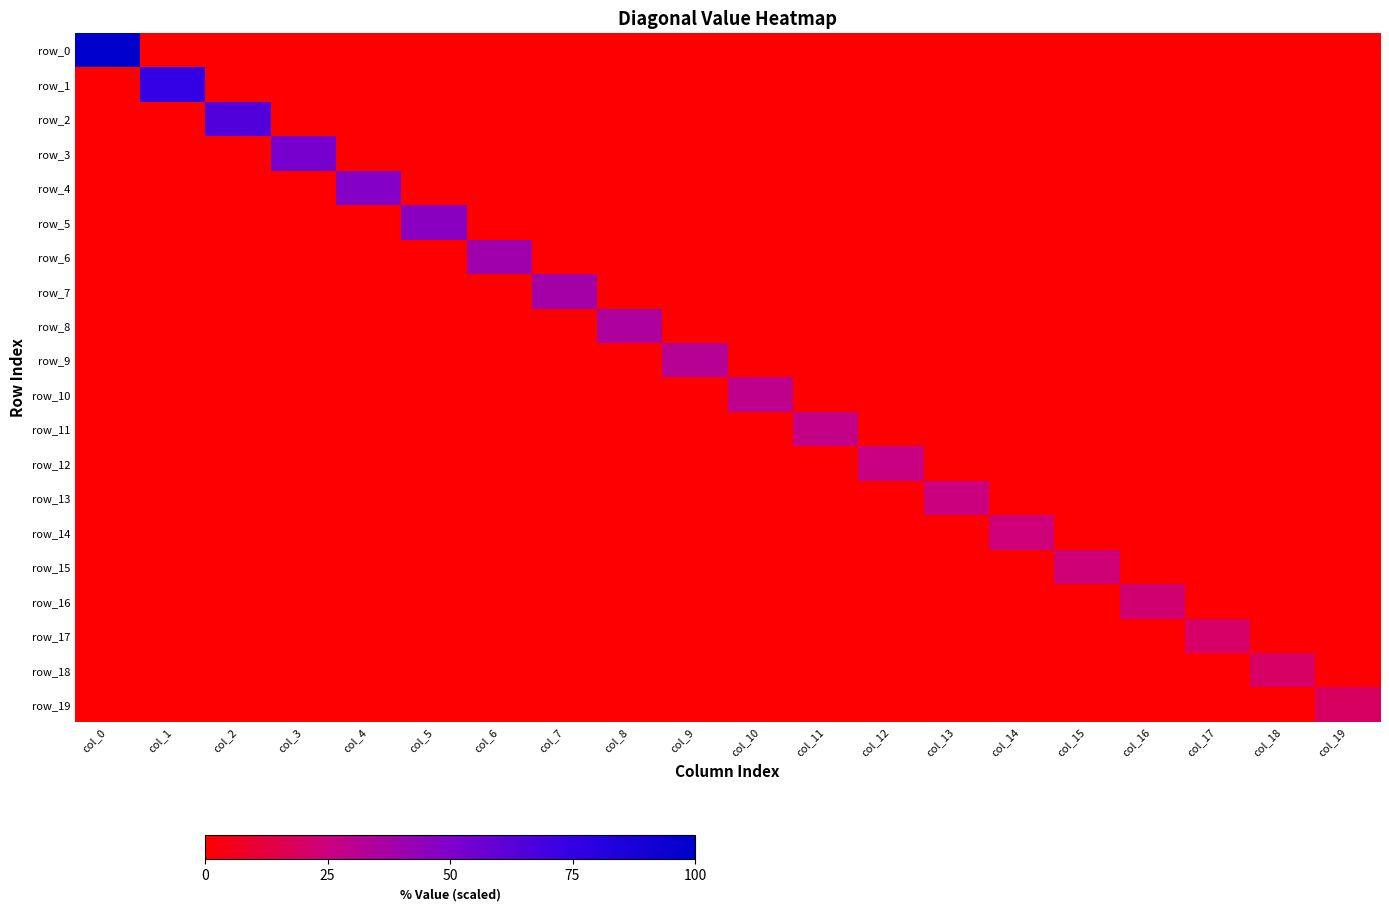

What is the maximum value shown in the chart?

100.0